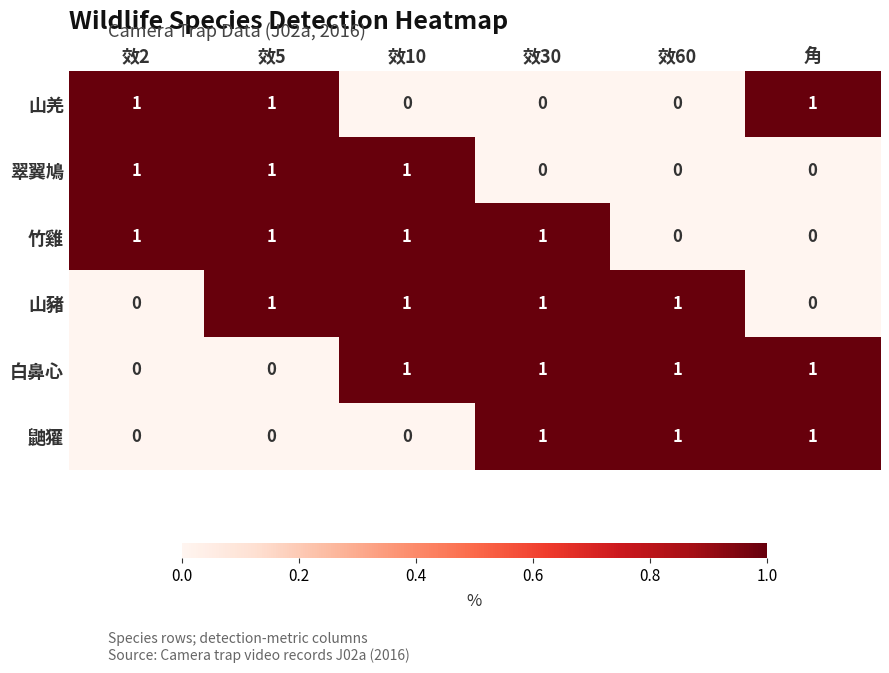

Is it true that 竹雞 equals -1 at 角?

False